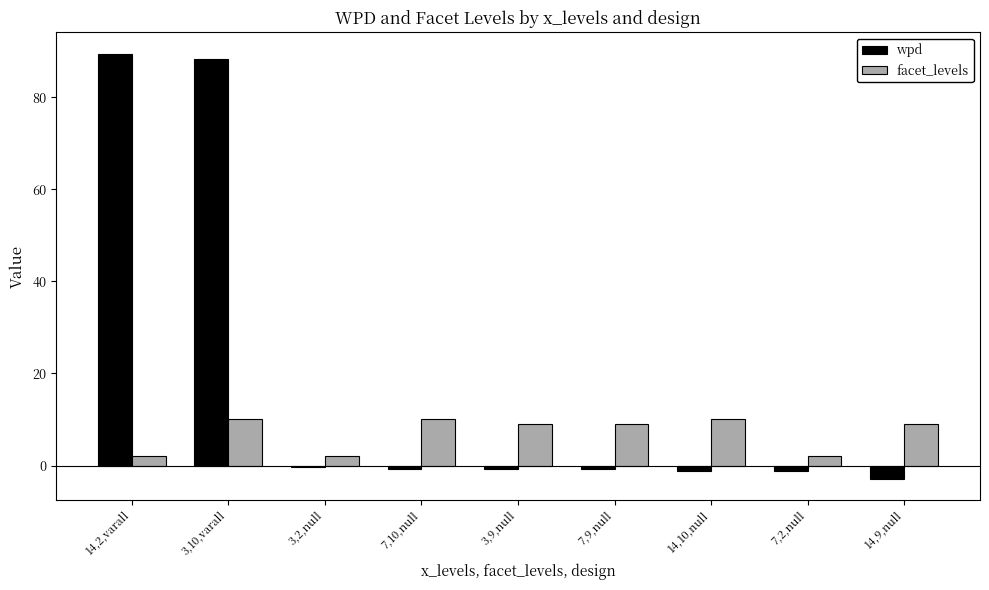

The facet_levels series shows 4.0 at 3,9,null. True or false?

False